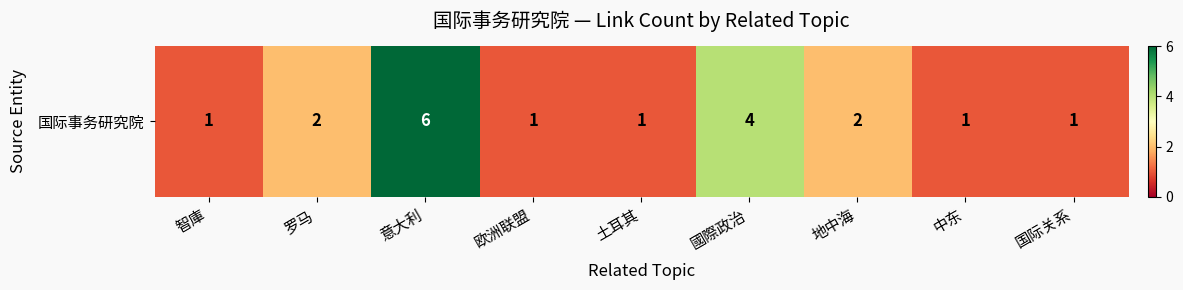

Reading left to right, list all the values displayed in this chart.

智庫=1	罗马=2	意大利=6	欧洲联盟=1	土耳其=1	國際政治=4	地中海=2	中东=1	国际关系=1